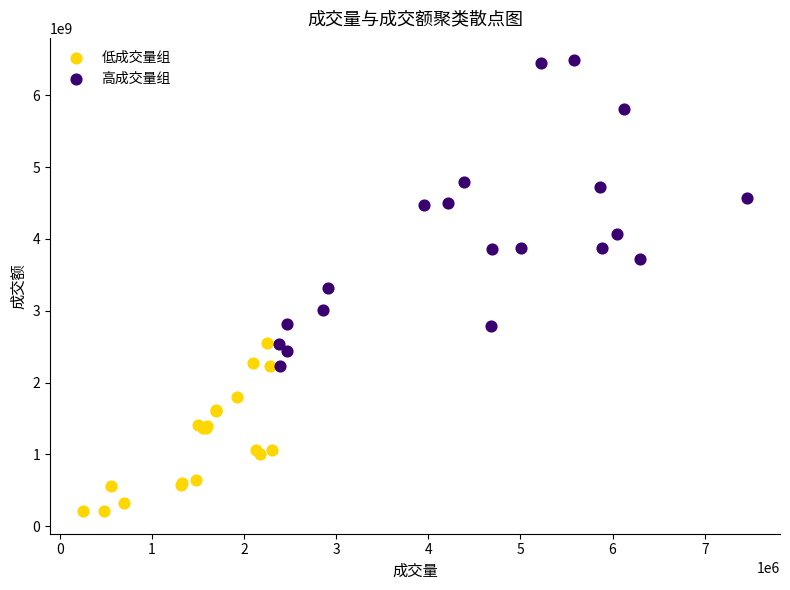

Which series reaches the maximum Y coordinate?

高成交量组